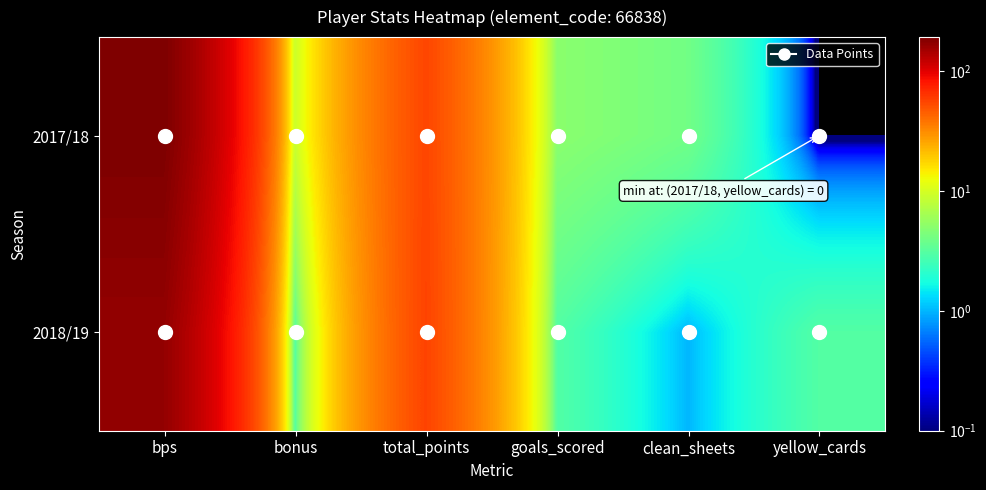

Reading right to left, list all the values displayed in this chart.

2017/18: yellow_cards=0	clean_sheets=4	goals_scored=5	total_points=55	bonus=9	bps=192
2018/19: yellow_cards=3	clean_sheets=1	goals_scored=3	total_points=56	bonus=3	bps=166